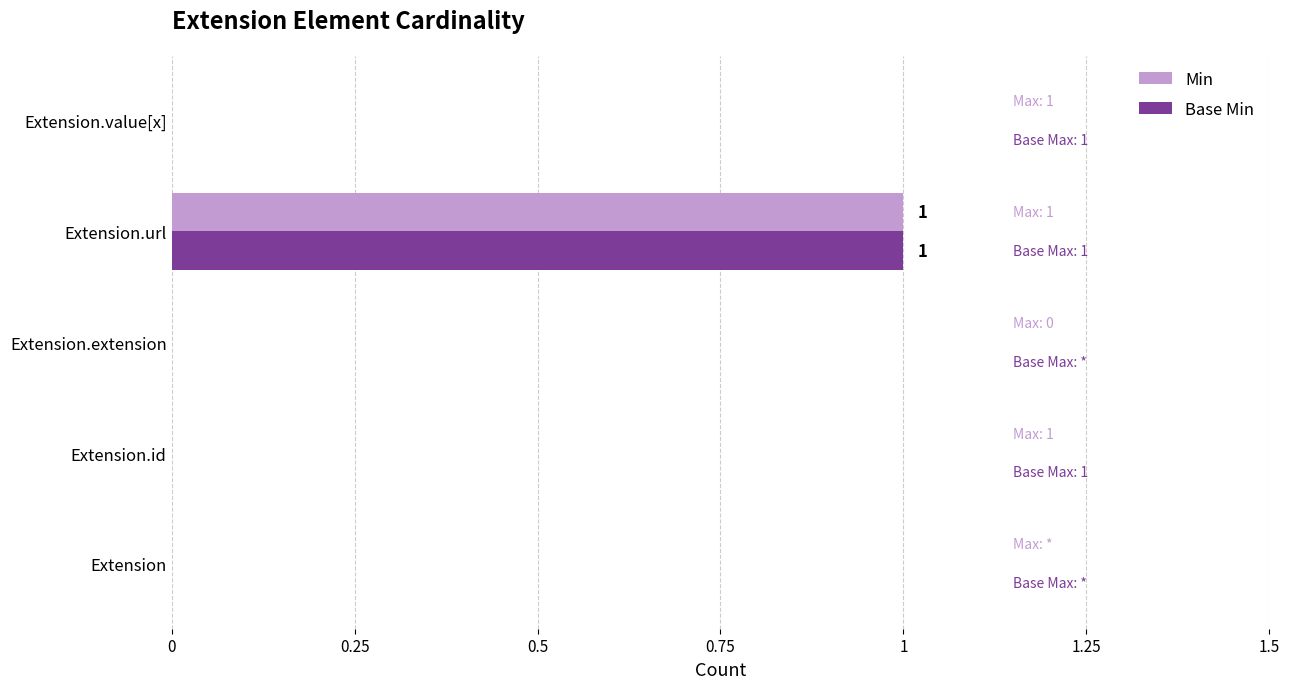

At which category is the sum across all series the highest?

Extension.url